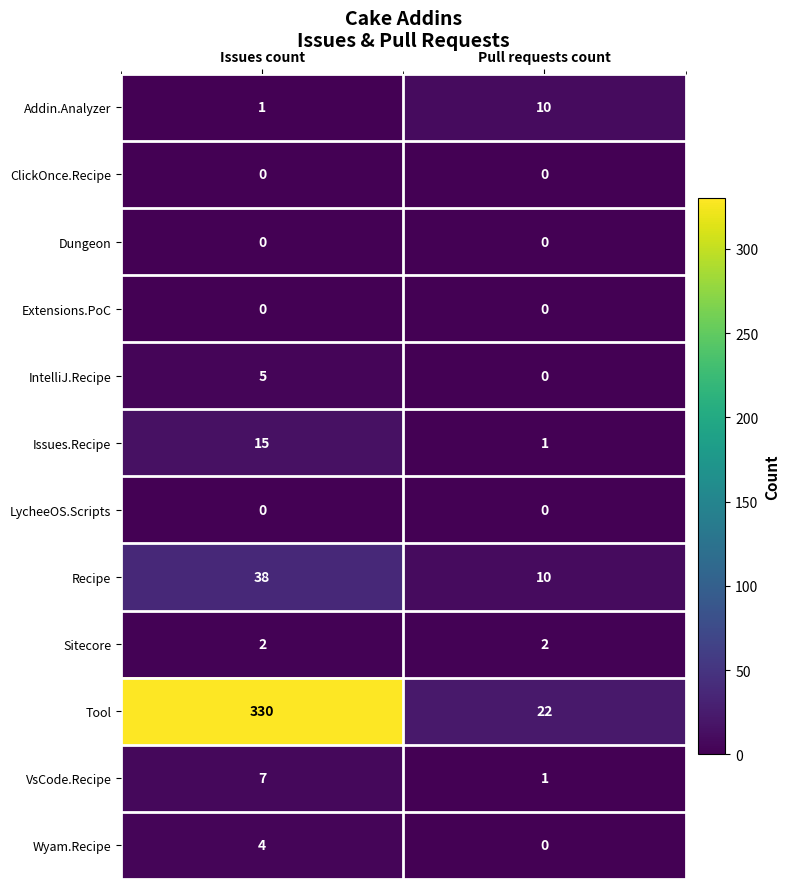

Read the Recipe value at Issues count, to the nearest 5.

40